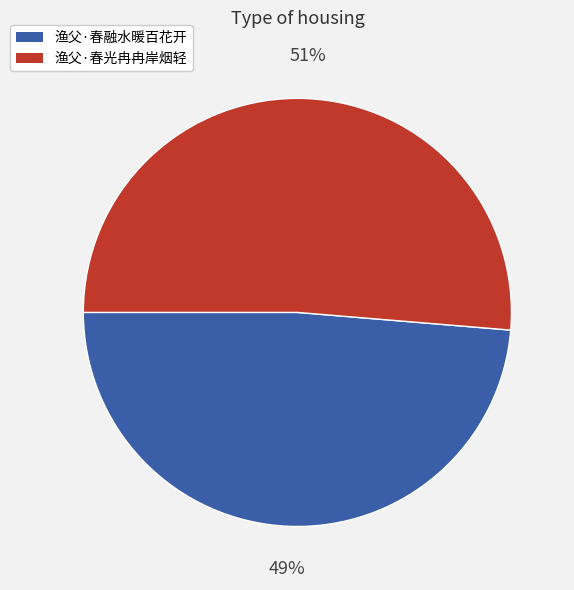

The 渔父·春融水暖百花开 slice represents 54% of the pie. True or false?

False